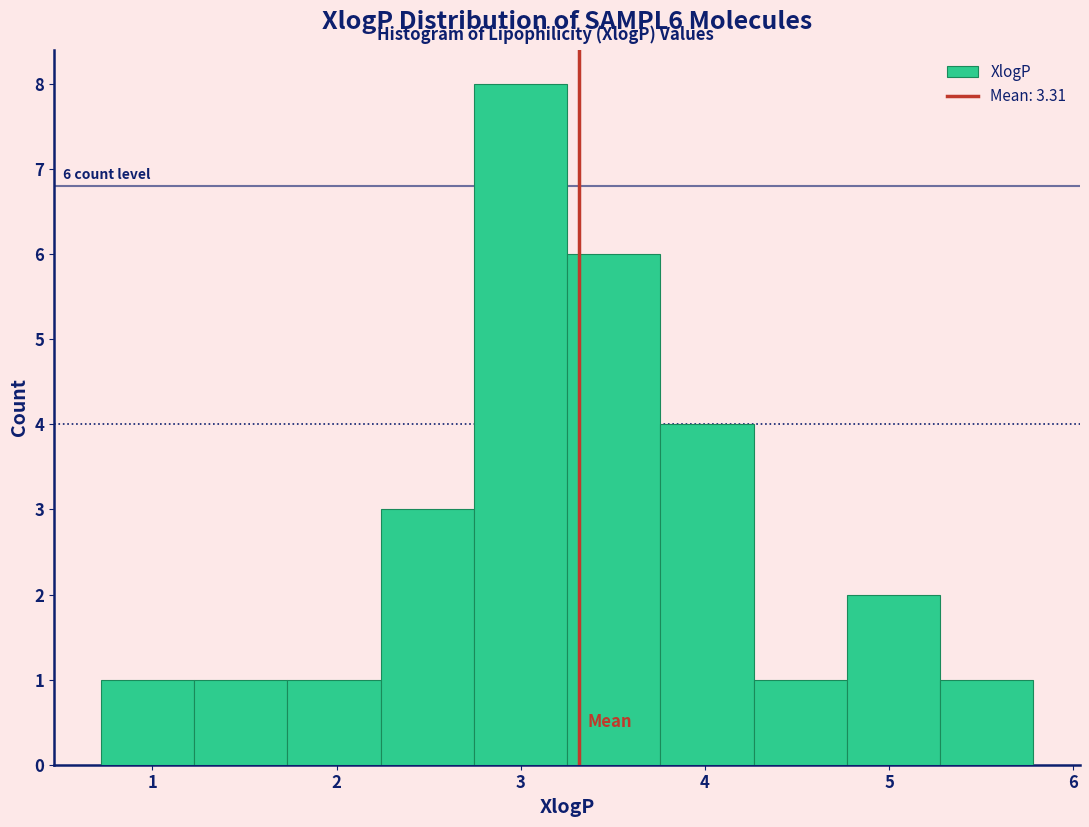

Which range on the x-axis has the tallest bar?

2.7 to 3.3